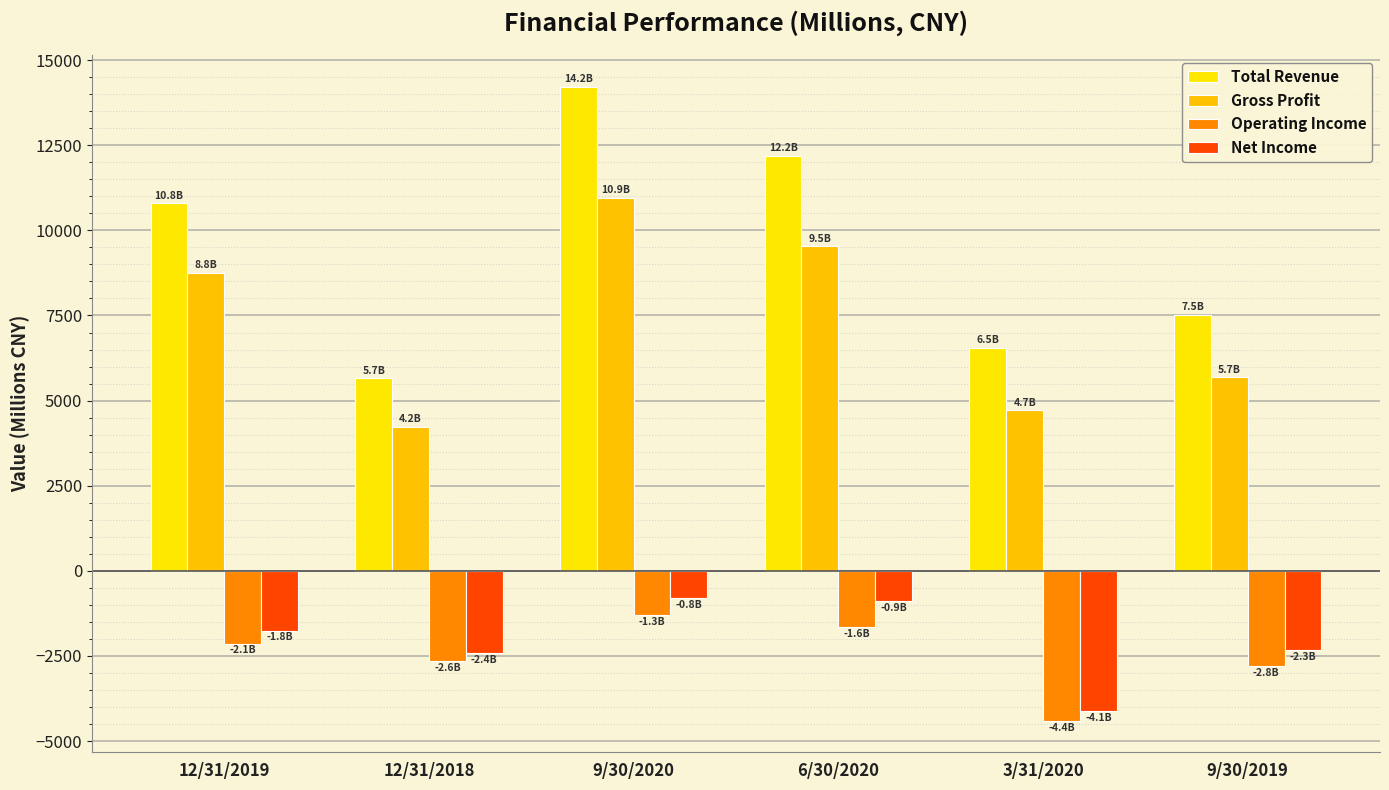

How many values in the Operating Income series are below -2135?

4